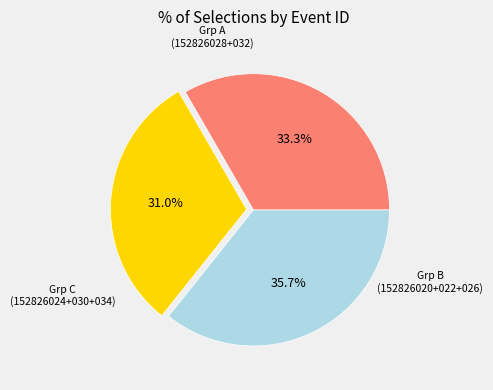

To the nearest percent, what is the difference between the largest and smallest slice percentages?

5%